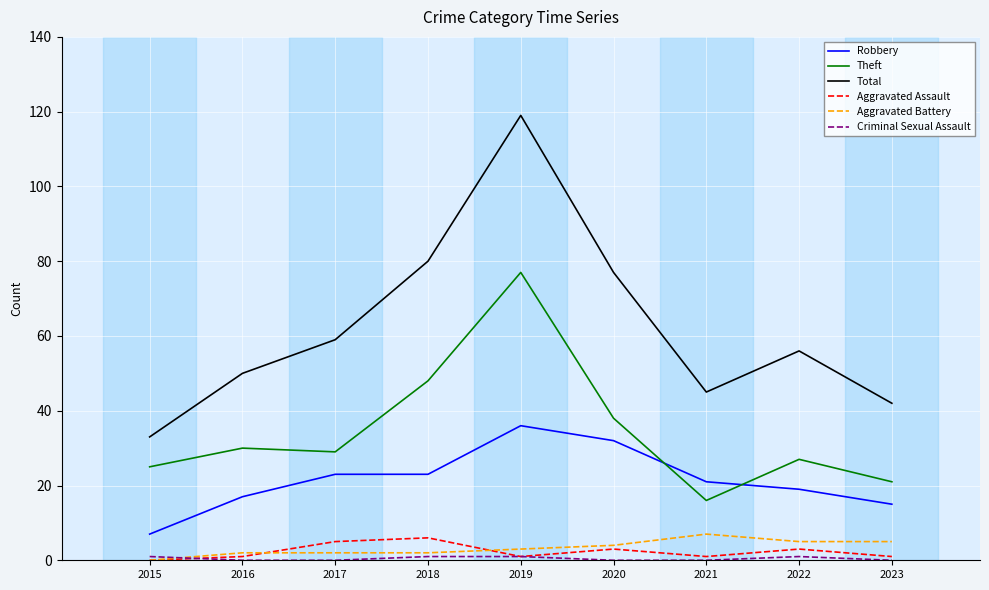

How many lines are shown in the chart?

6